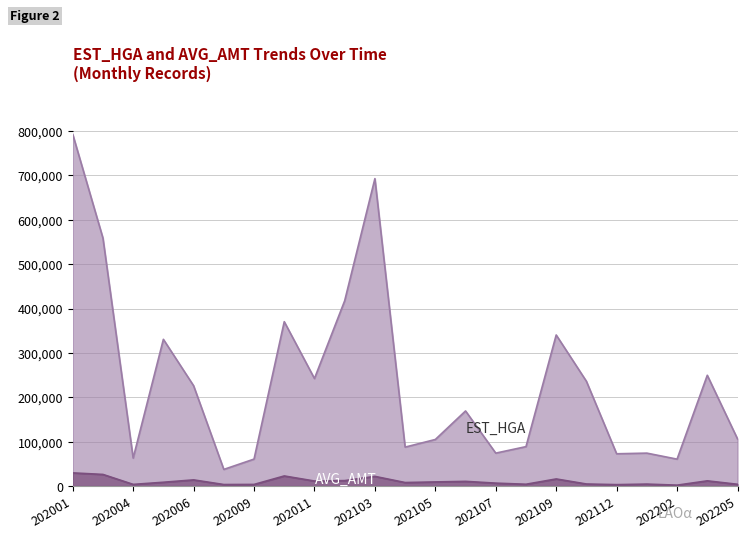

Where is EST_HGA nearest to the value 415149?

202012